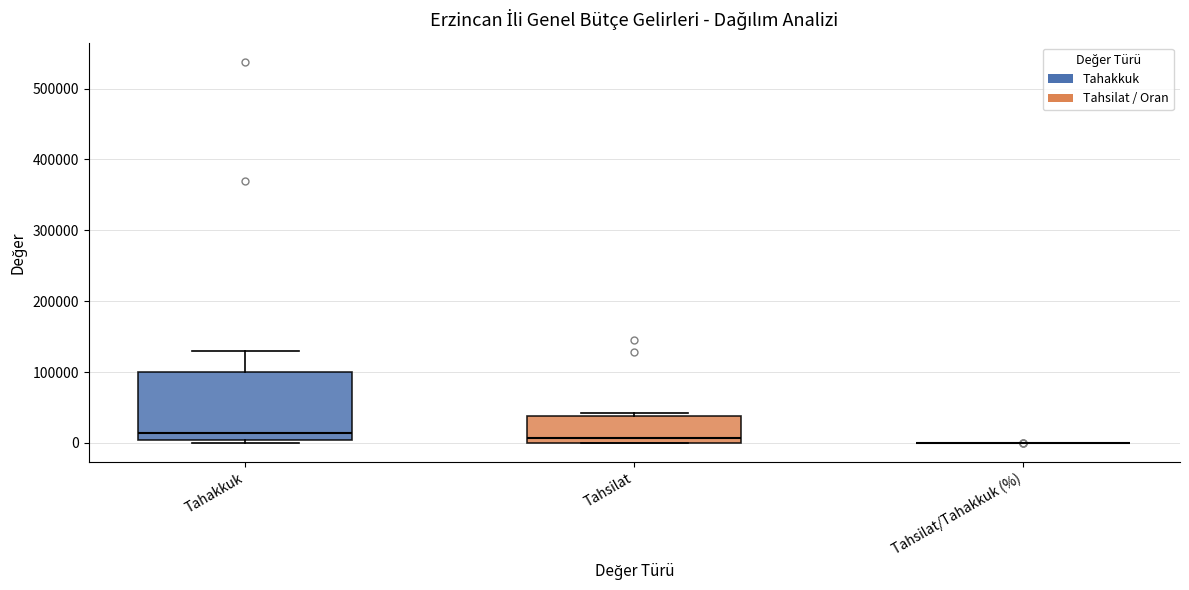

Where is the upper edge of the box for Tahsilat on the y-axis? The values are not printed on the chart, so give them approximately, as read against the axis.

40000